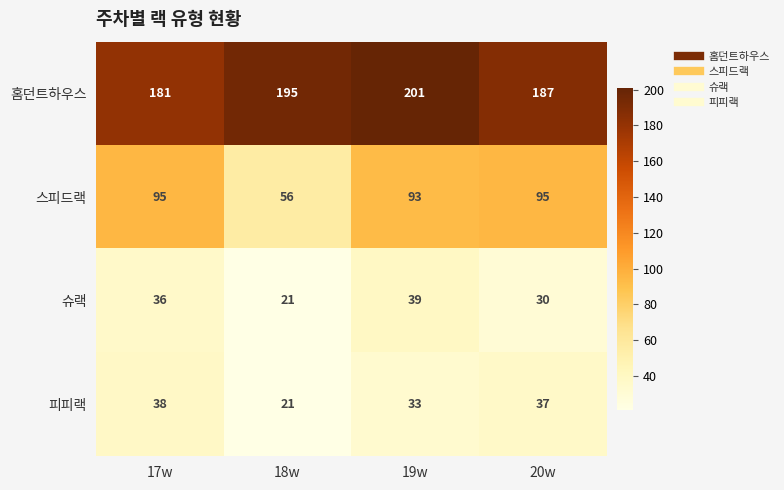

Which label corresponds to the smallest value in the chart?

18w